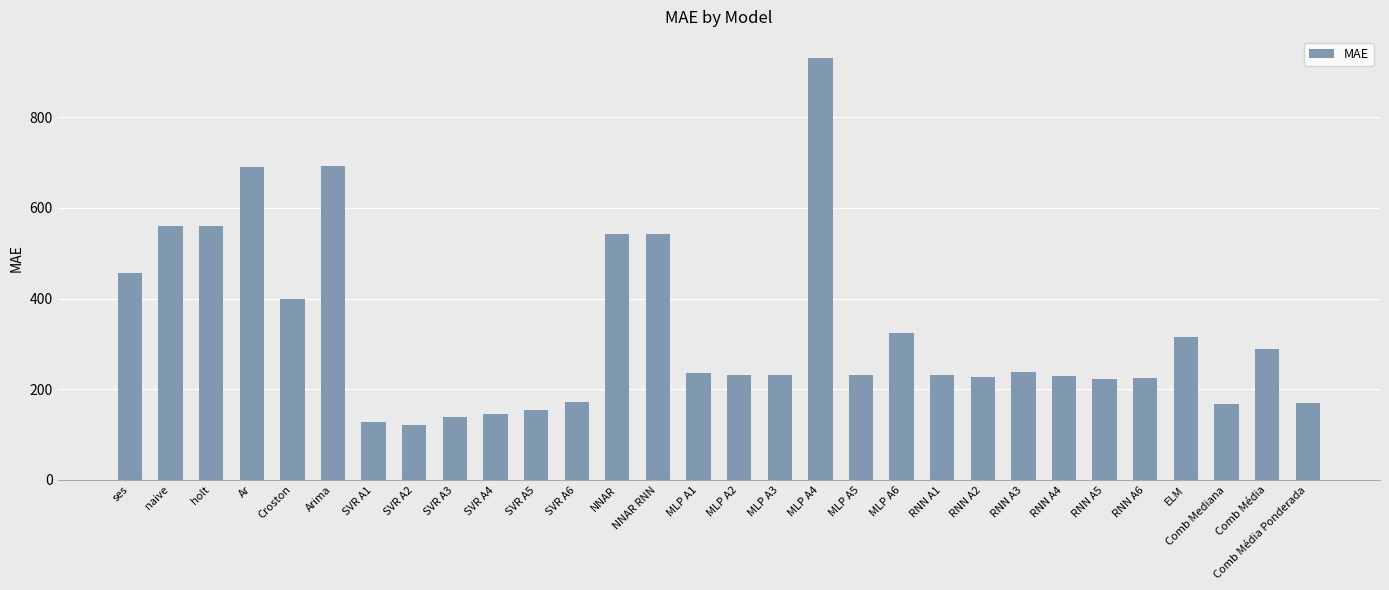

What is the average value?

326.9